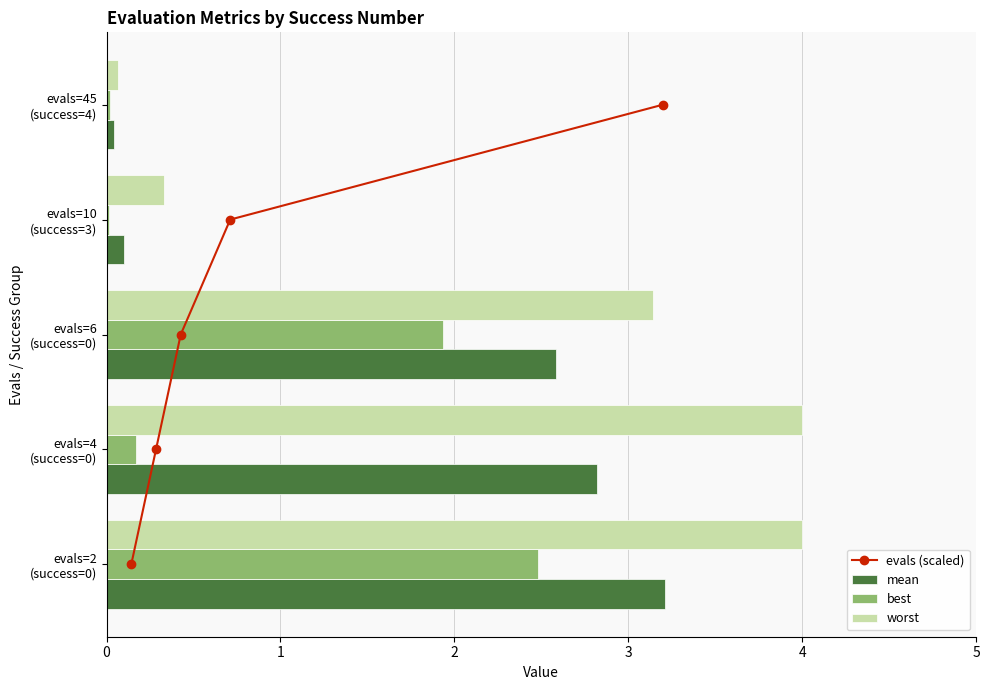

What is the sum of all worst values?

11.5